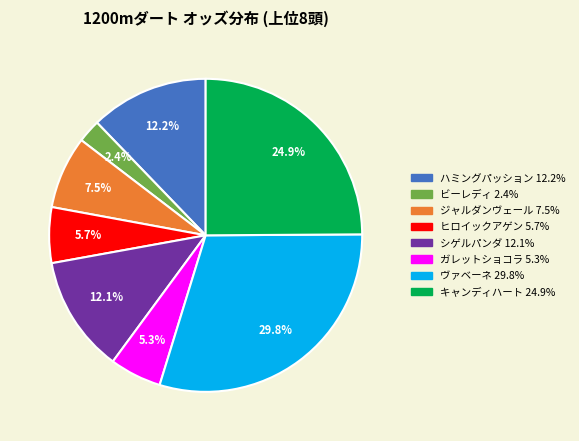

How many segments does this pie chart have?

8